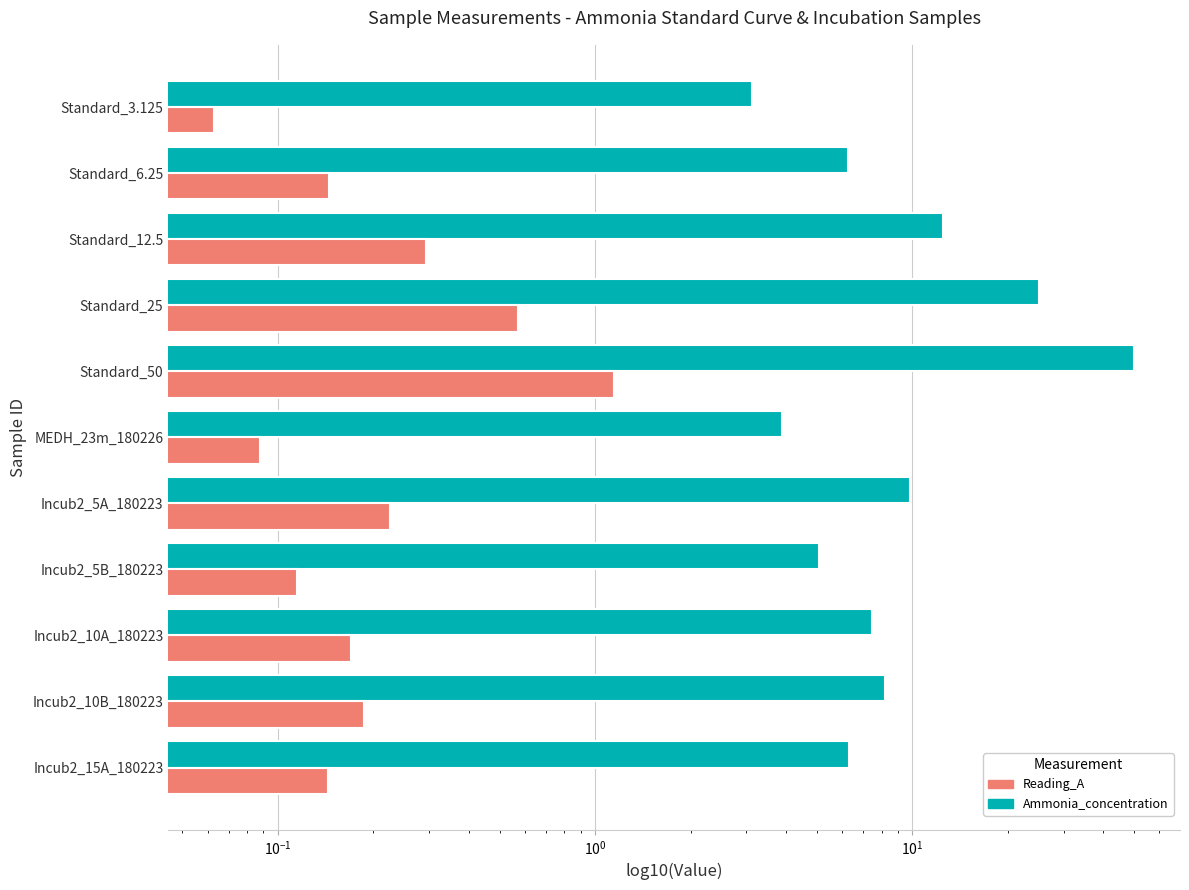

Which series has the largest total across all categories?

Ammonia_concentration